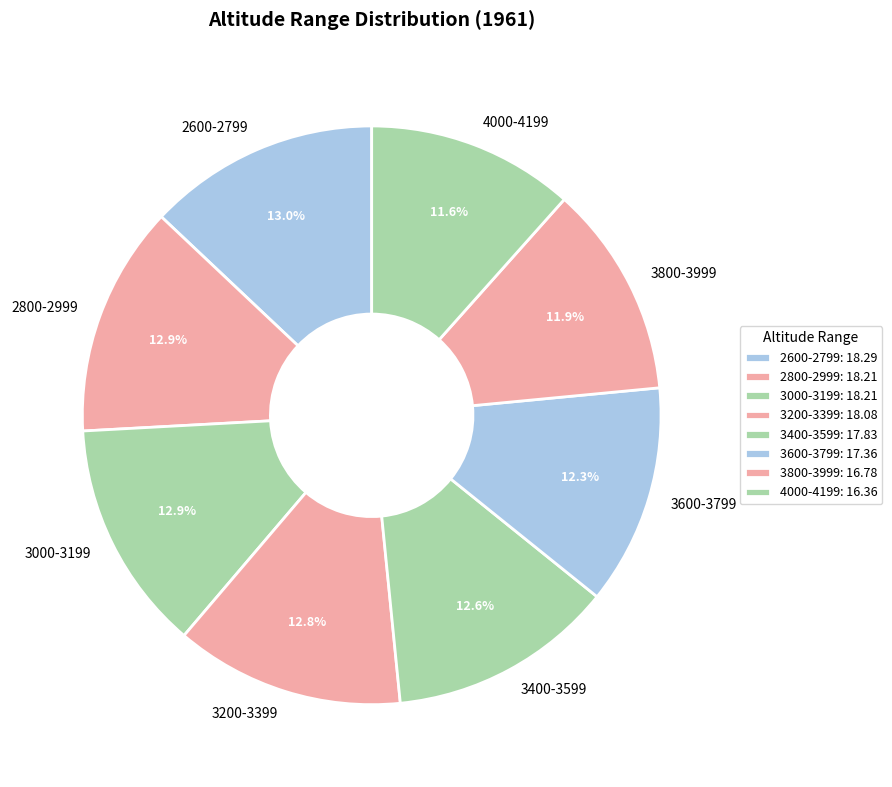

What is the ratio of the value at 3600-3799 to the value at 3400-3599?

1.0